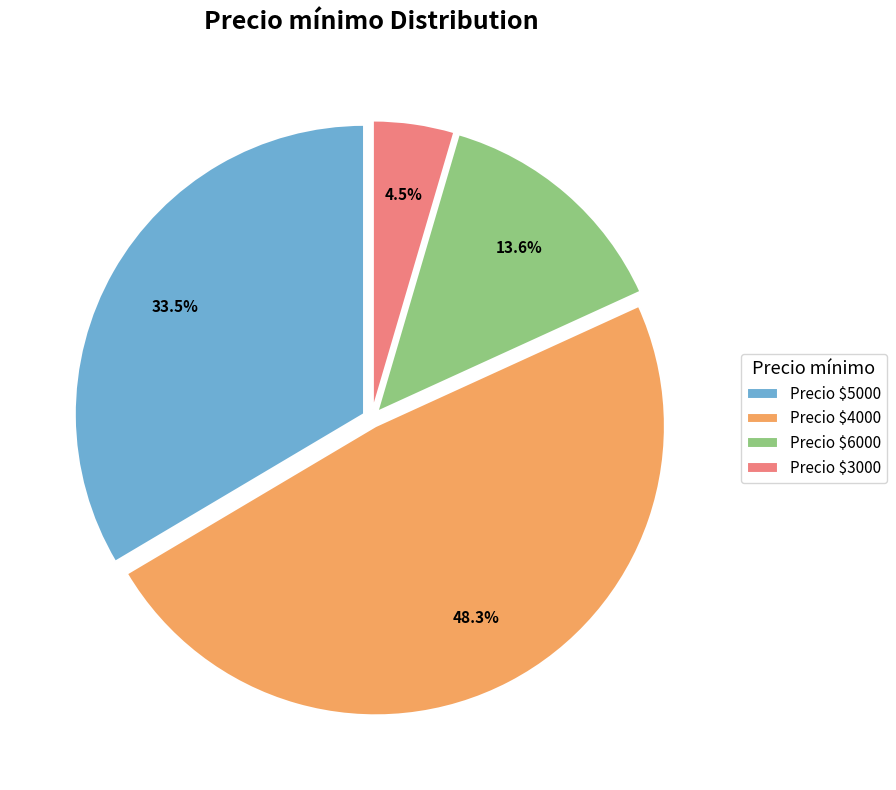

Is Precio $3000 the majority of the pie?

No